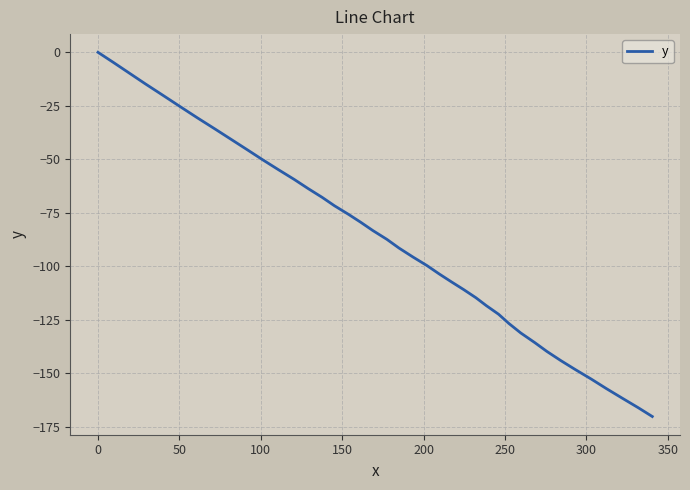

What is the smallest value displayed?

-170.2